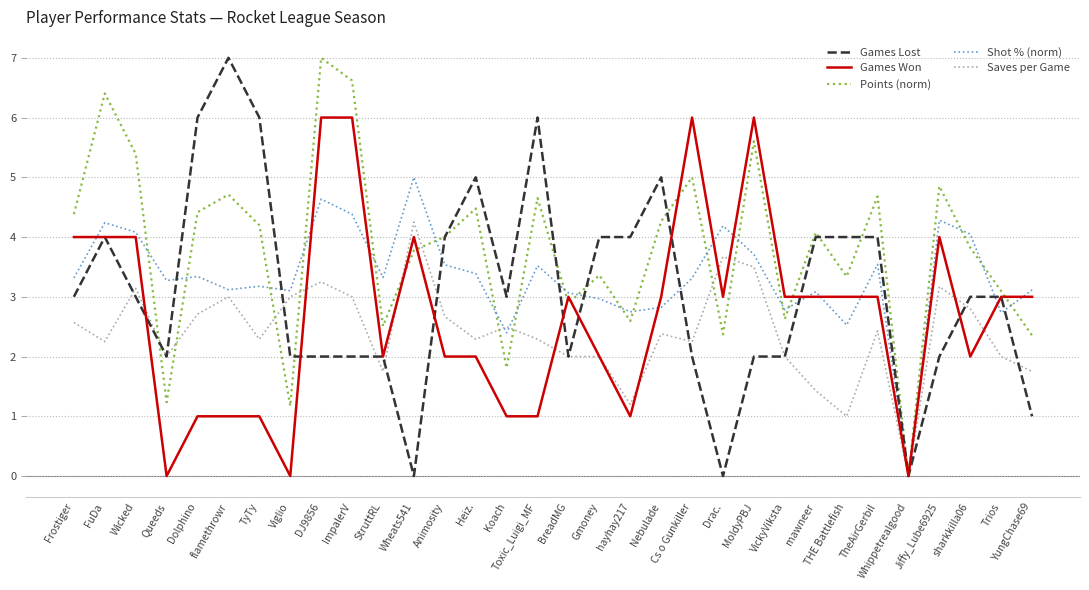

What is the sum of the Shot % (norm) values at Koach and Nebulade?

5.2